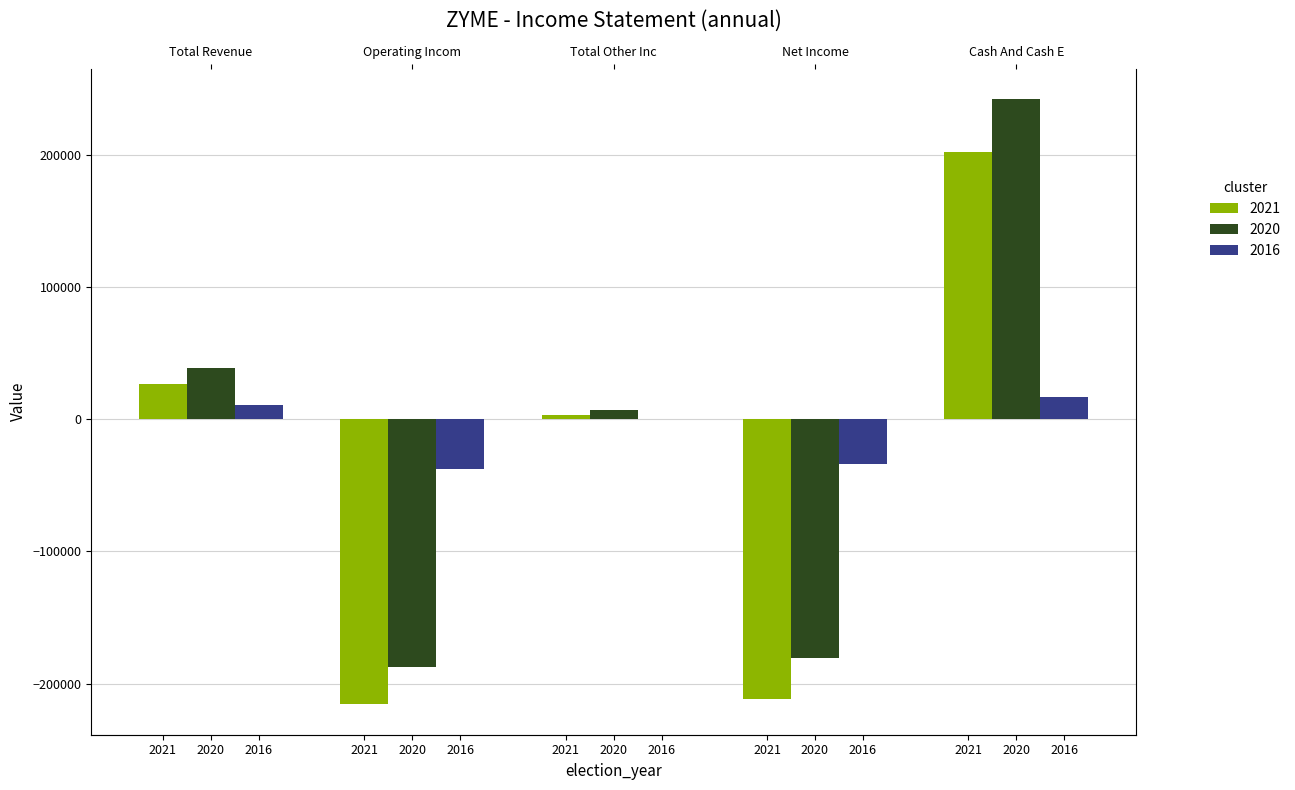

Reading right to left, list all the values displayed in this chart.

2021: Cash And Cash Equivalents=201900	Net Income=-211800	Total Other Income=3300	Operating Income or Loss=-215600	Total Revenue=26700
2020: Cash And Cash Equivalents=242000	Net Income=-180600	Total Other Income=7300	Operating Income or Loss=-187500	Total Revenue=39000
2016: Cash And Cash Equivalents=16400	Net Income=-33800	Total Other Income=-100	Operating Income or Loss=-37900	Total Revenue=11000